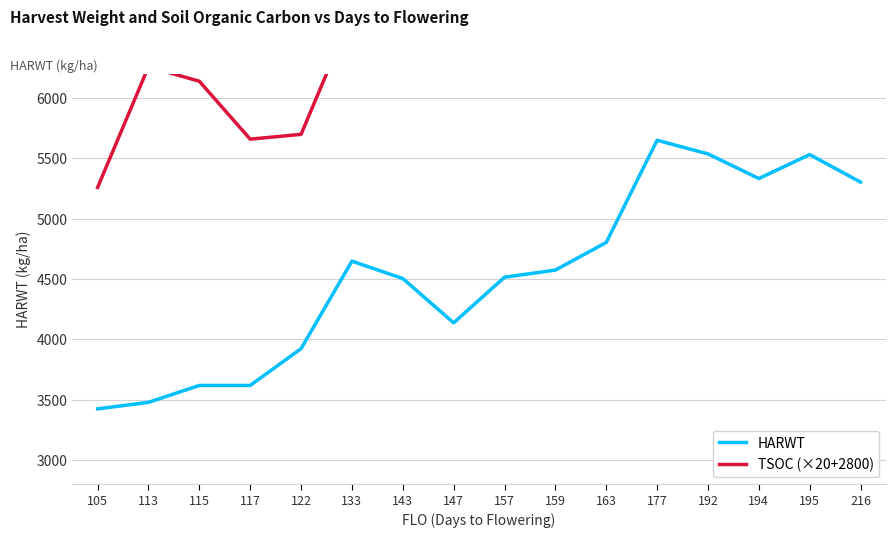

Reading left to right, what are all the values shown in this chart?

HARWT: 105=3425	113=3479	115=3619	117=3619	122=3924	133=4649	143=4505	147=4138	157=4516	159=4575	163=4804	177=5651	192=5538	194=5334	195=5532	216=5304
TSOC (×20+2800): 105=5260	113=6260	115=6140	117=5660	122=5700	133=6700	143=7340	147=6780	157=6840	159=7680	163=7660	177=6800	192=6880	194=7240	195=6860	216=6700